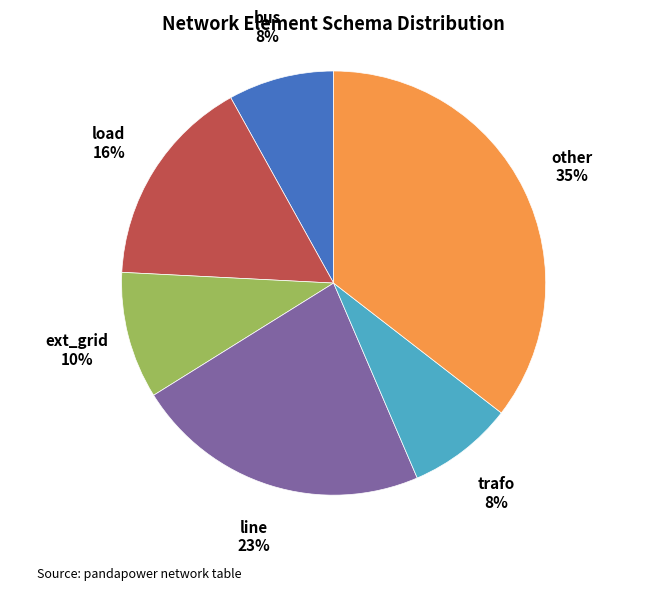

To the nearest percent, what is the combined percentage of load and trafo?

24%